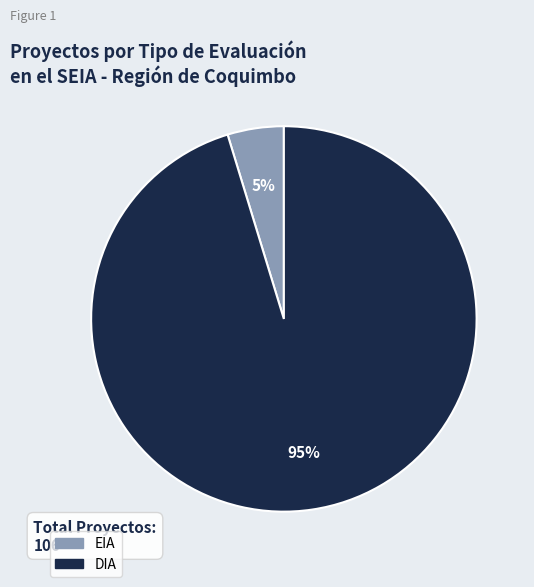

What percentage is the DIA slice, to the nearest percent?

95%